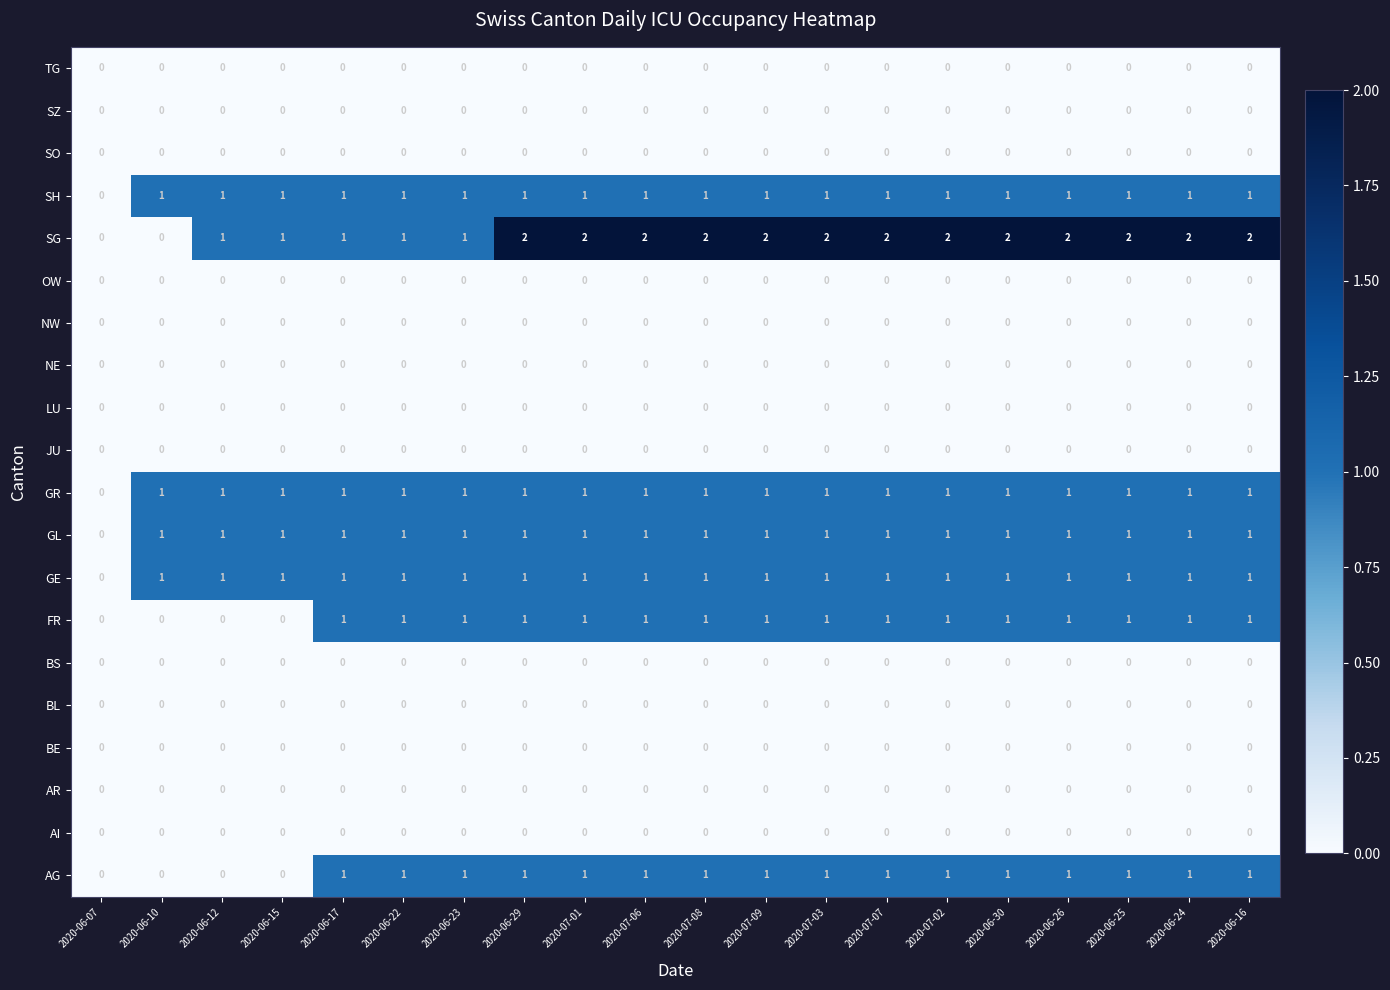

Which series has the widest spread of values?

SG